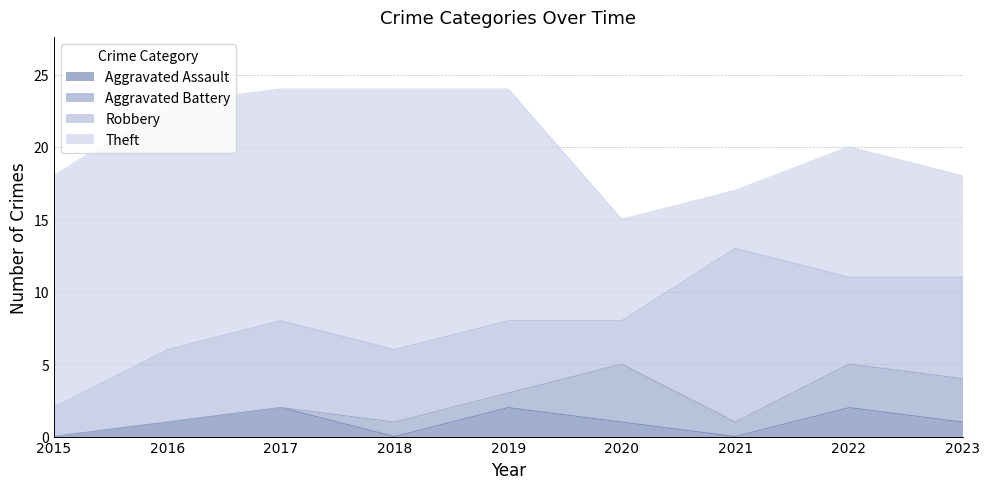

Reading right to left, transcribe all the data shown in this chart.

Aggravated Assault: 1	2	0	1	2	0	2	1	0
Aggravated Battery: 3	3	1	4	1	1	0	0	0
Robbery: 7	6	12	3	5	5	6	5	2
Theft: 7	9	4	7	16	18	16	17	16